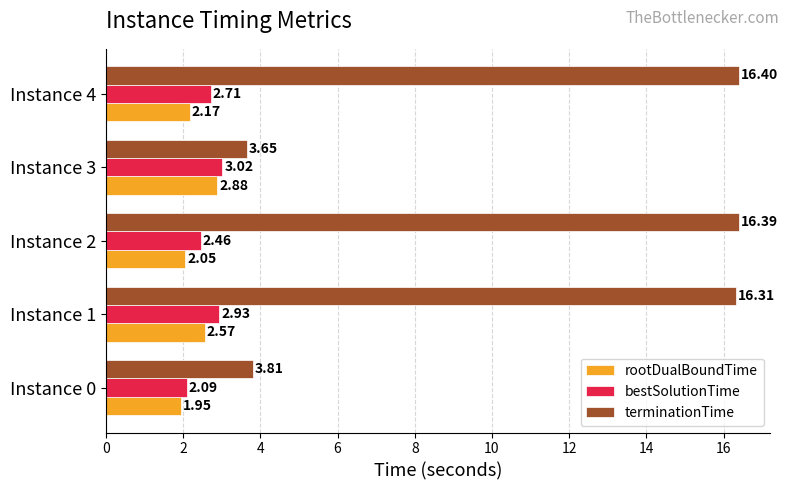

Rank the series at Instance 4 from lowest to highest value.

rootDualBoundTime, bestSolutionTime, terminationTime